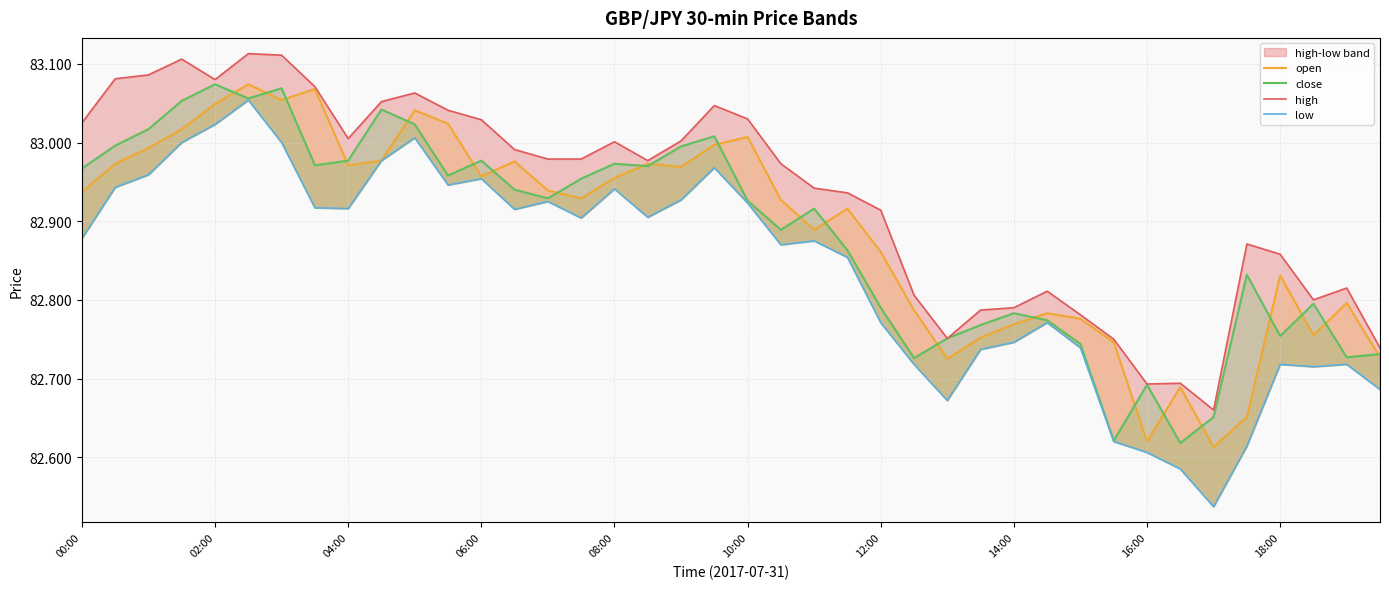

Which series changed the most between 02:00 and 06:00?

close